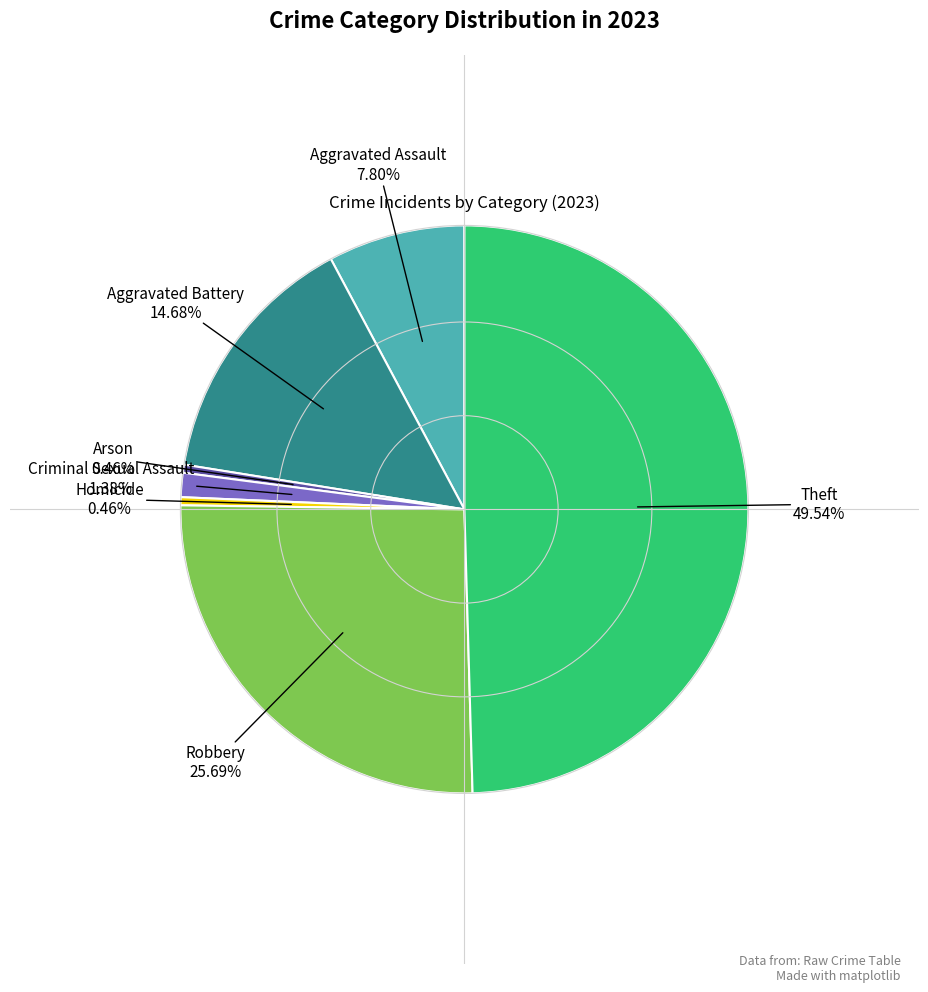

How many segments does this pie chart have?

7